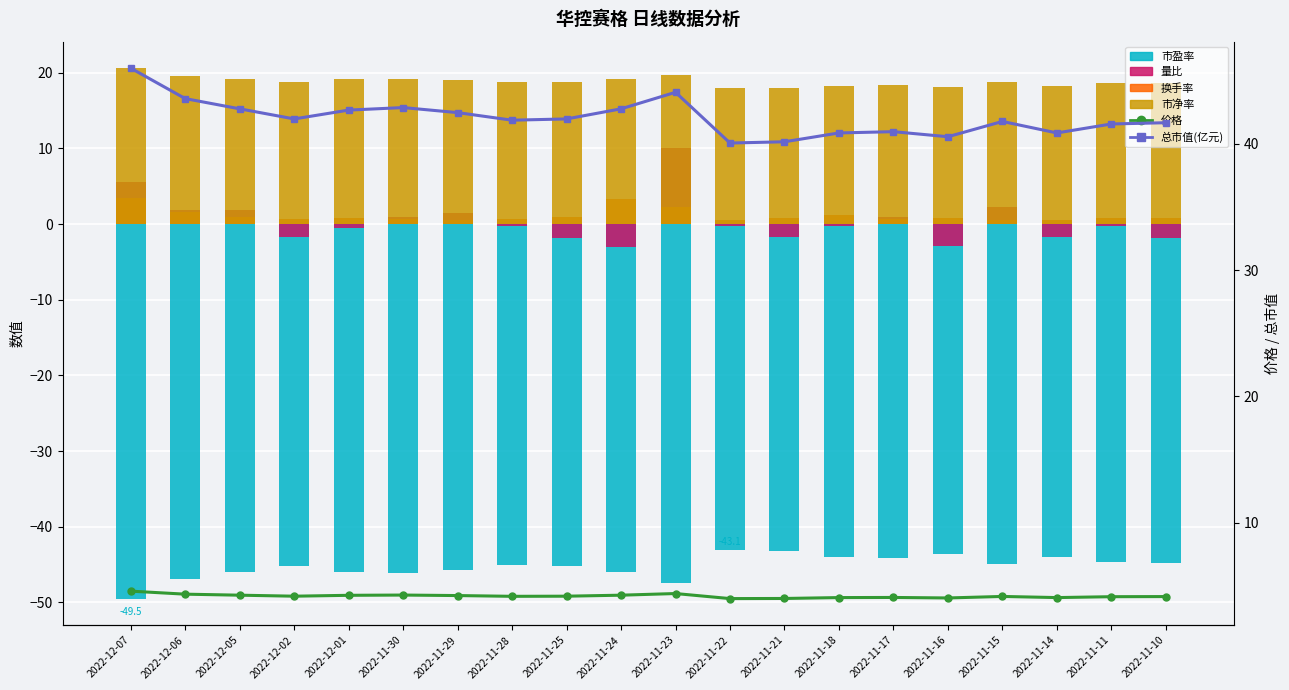

Rank the series by their maximum value, from lowest to highest.

市盈率, 换手率, 价格, 量比, 市净率, 总市值(亿元)